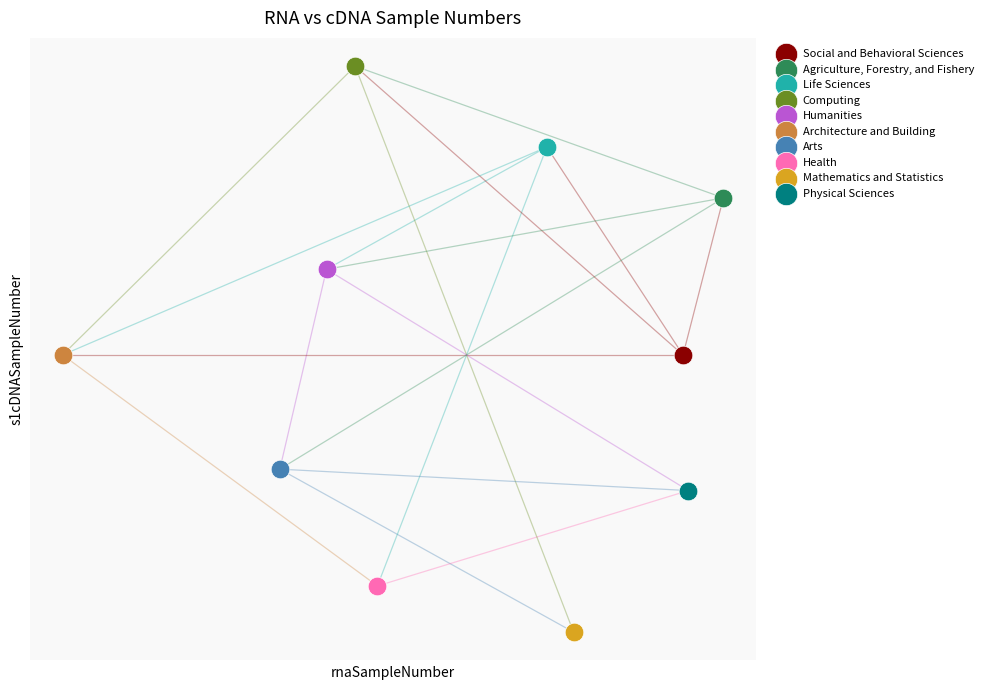

What are all the series names shown in the legend?

Social and Behavioral Sciences, Agriculture, Forestry, and Fishery, Life Sciences, Computing, Humanities, Architecture and Building, Arts, Health, Mathematics and Statistics, Physical Sciences